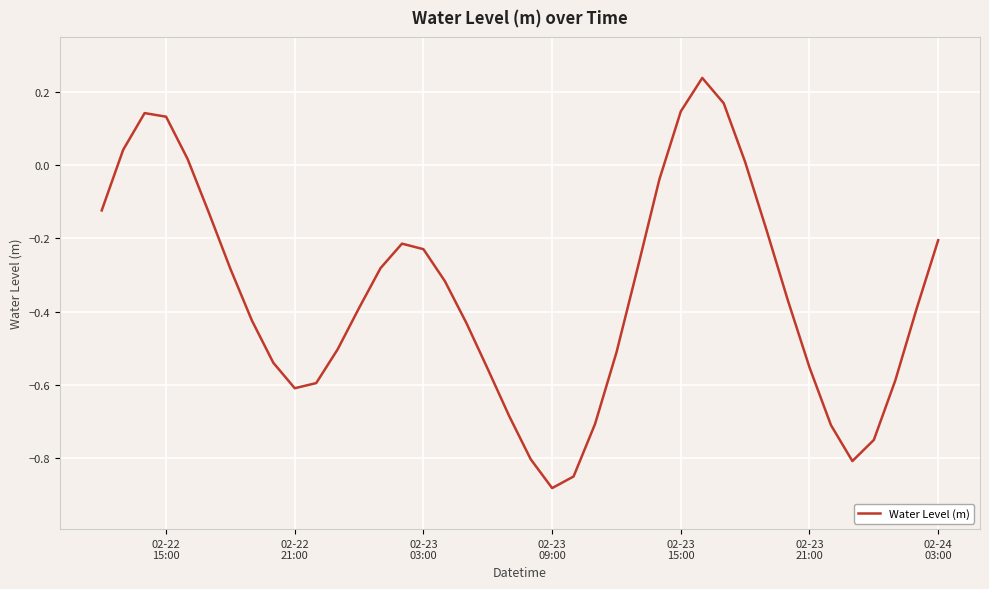

Does the chart have visible grid lines?

Yes